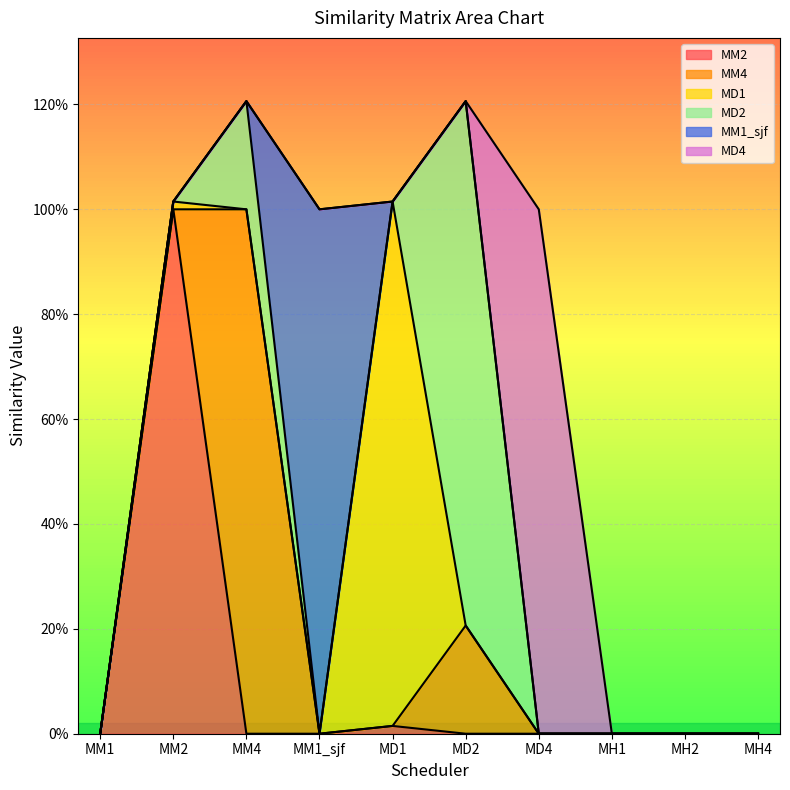

In MM1_sjf, how many points are higher than both neighbors (excluding endpoints)?

1